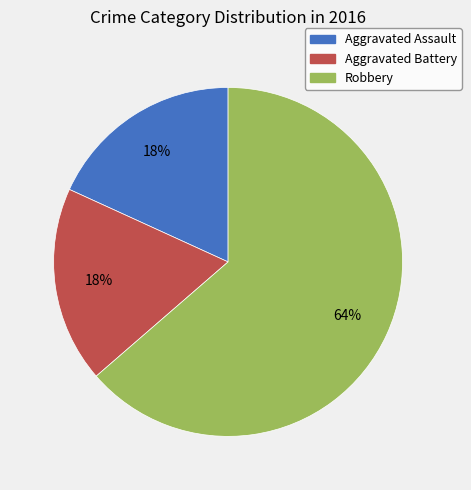

To the nearest percent, what portion does Aggravated Battery represent?

18%